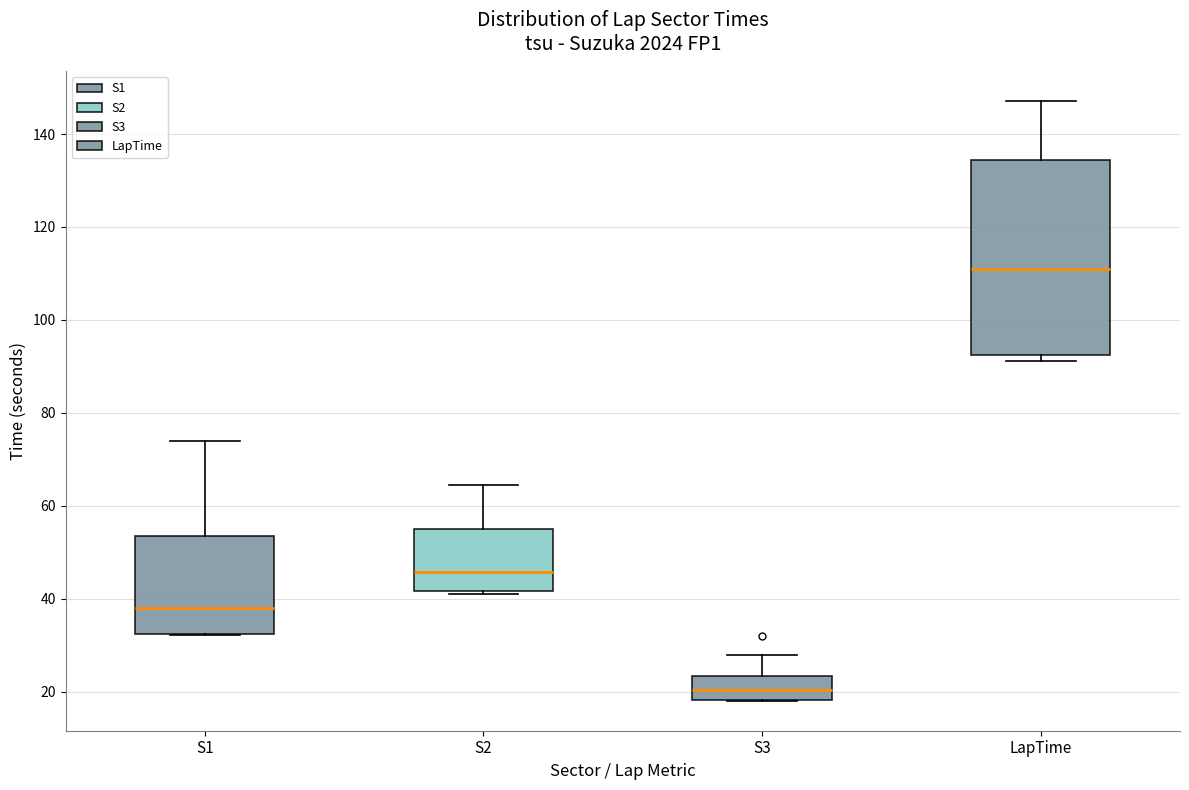

Reading left to right, read every box against the y-axis: the position of its median line, the range the box covers, and the ends of its whiskers. The values are not printed on the chart, so give them approximately, as read against the axis.

S1: median 38, box 32 to 54, whiskers 32 to 74
S2: median 46, box 42 to 54, whiskers 42 (just below the box's lower edge) to 64
S3: median 20, box 18 to 24, whiskers 18 to 28
LapTime: median 110, box 92 to 134, whiskers 92 (just below the box's lower edge) to 148